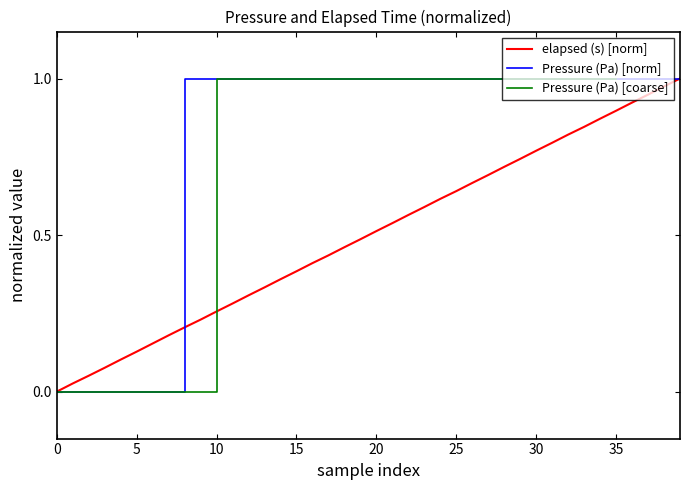

The value of elapsed (s) at 15 is 0.2. True or false?

False